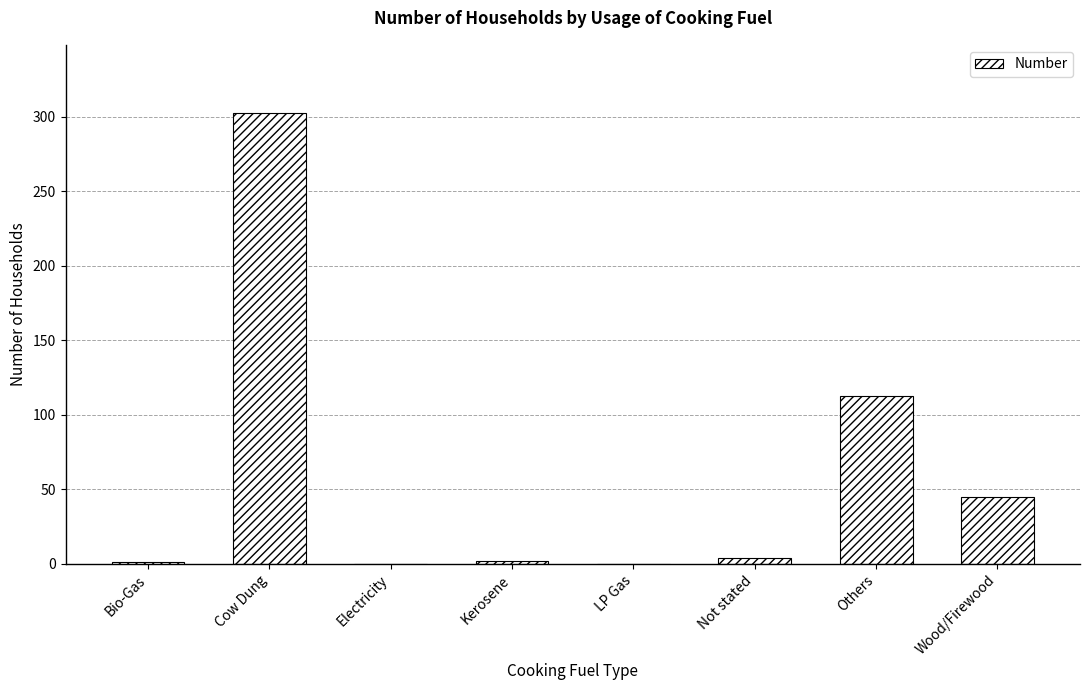

Which has a higher value, Electricity or Cow Dung?

Cow Dung